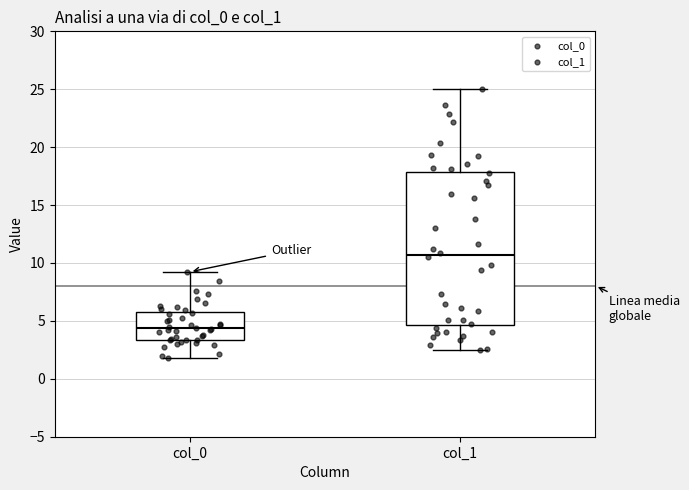

Reading left to right, transcribe this box plot: for each box, give where its median line is, the range the box spans, and where its two whiskers end, as read against the y-axis. The values are not printed on the chart, so give them approximately, as read against the axis.

col_0: median 4.5, box 3.5 to 5.5, whiskers 2.0 to 9.0
col_1: median 10.5, box 4.5 to 18.0, whiskers 2.5 to 25.0